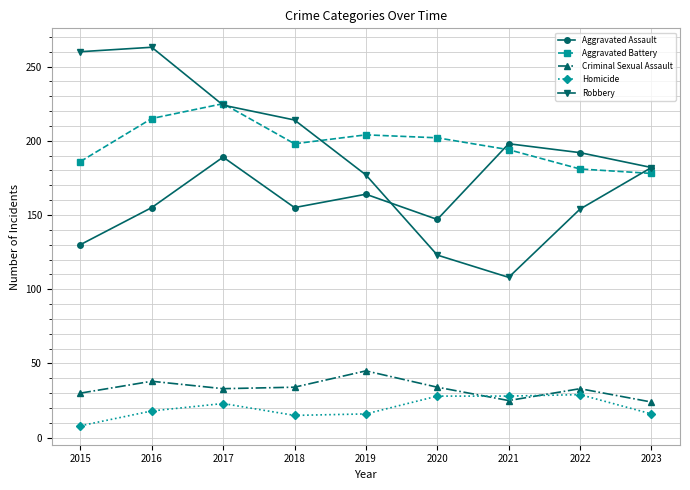

Where does the Aggravated Assault series first go above 164?

2017